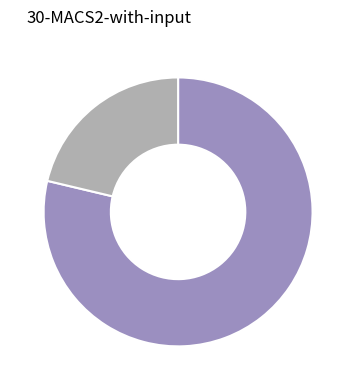

Is there a majority slice in this chart?

Yes